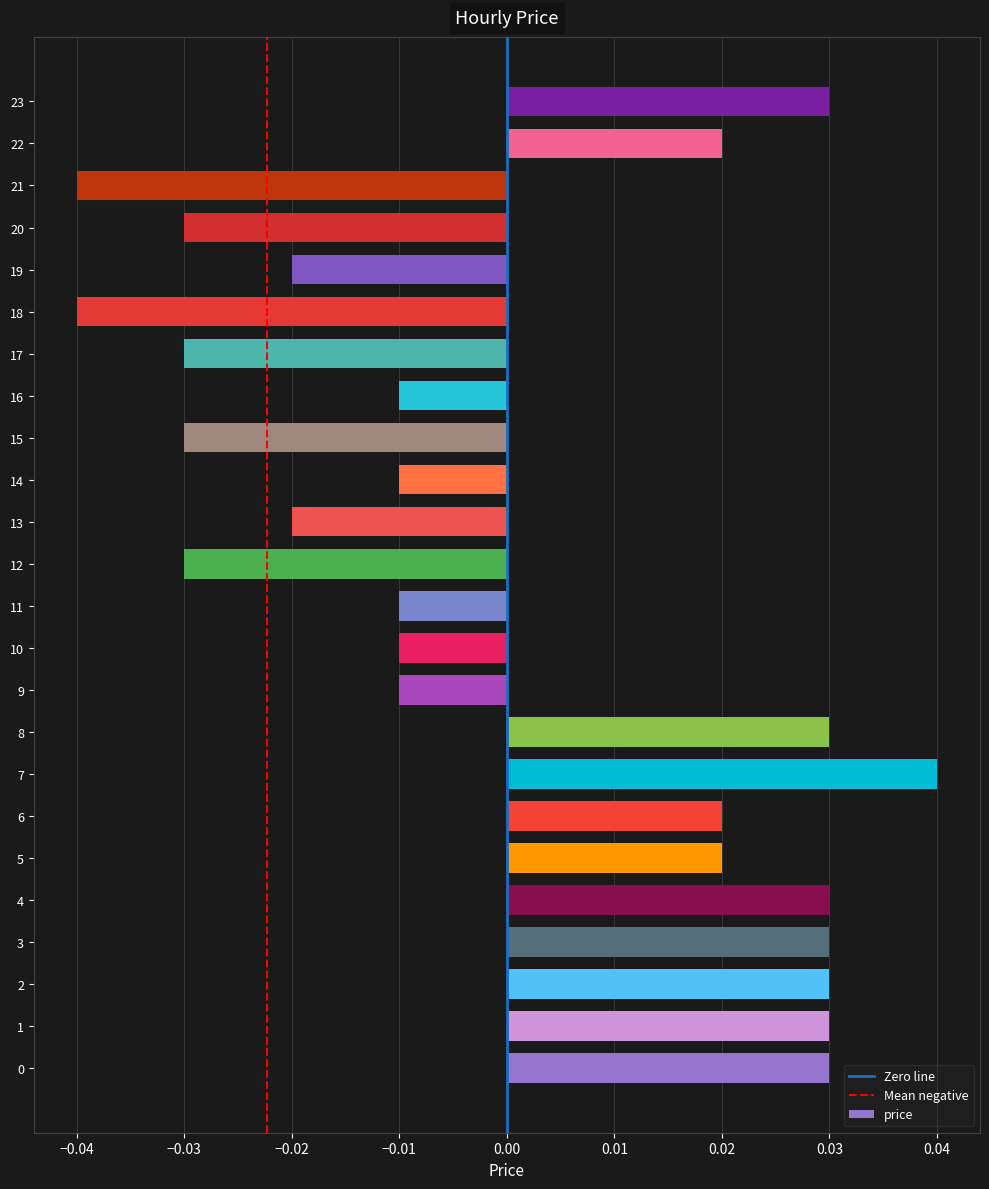

What is the difference between the maximum and minimum values?

0.1